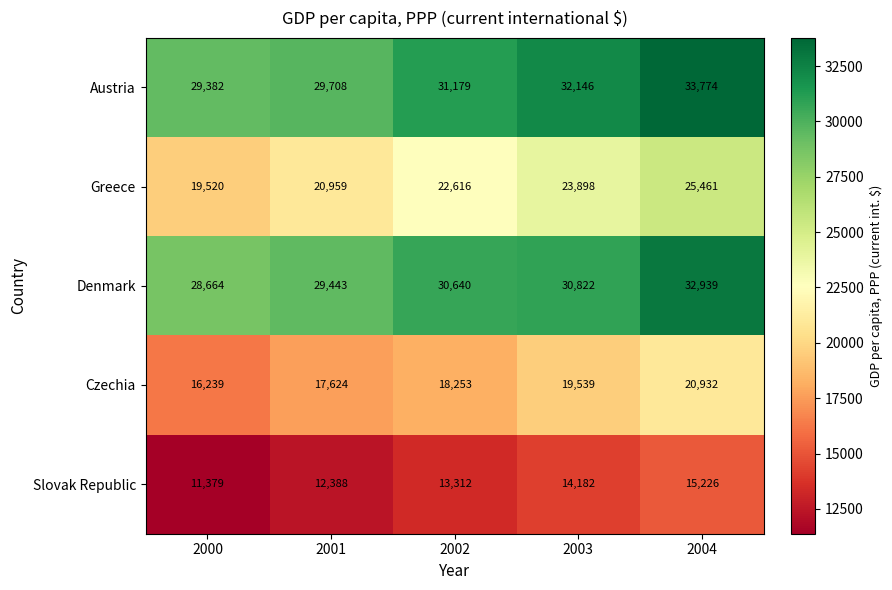

Which label corresponds to the smallest value in the chart?

2000